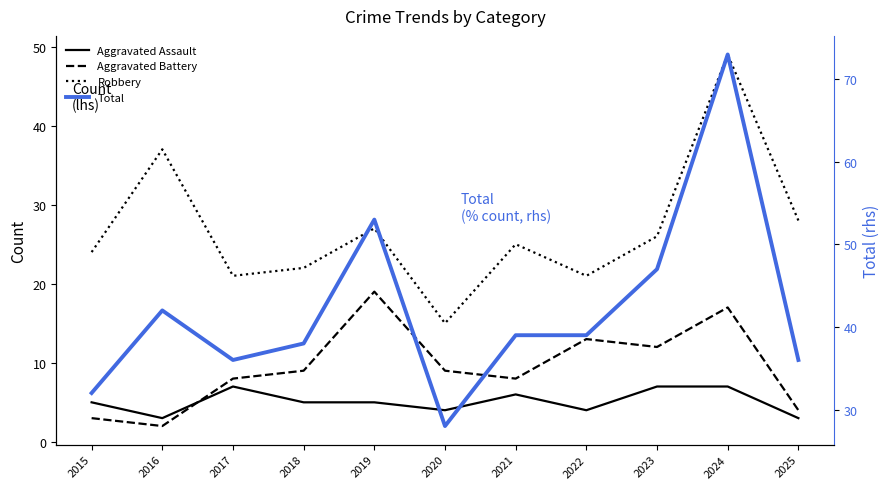

What are all the series names shown in the legend?

Aggravated Assault, Aggravated Battery, Robbery, Total